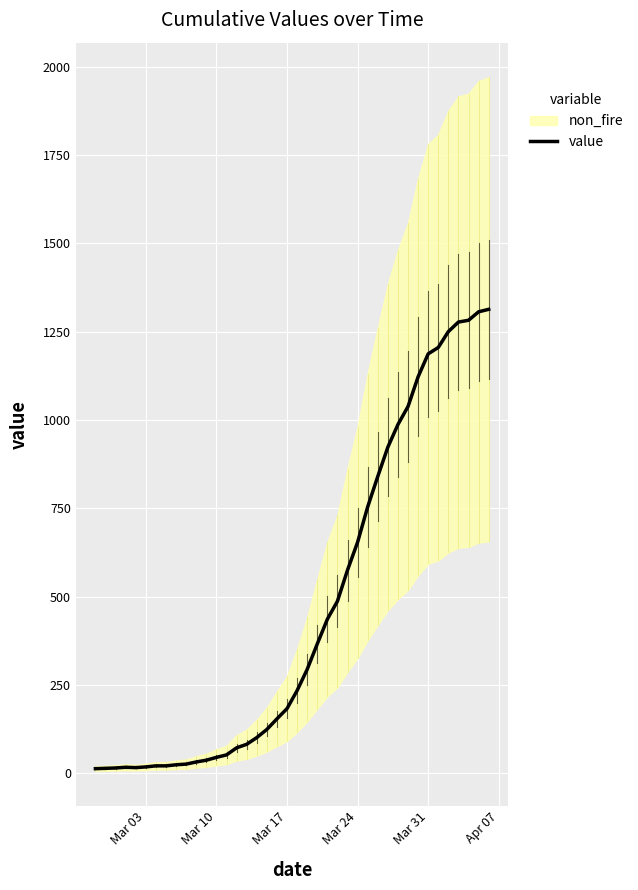

Count the number of values greater than 234.

19